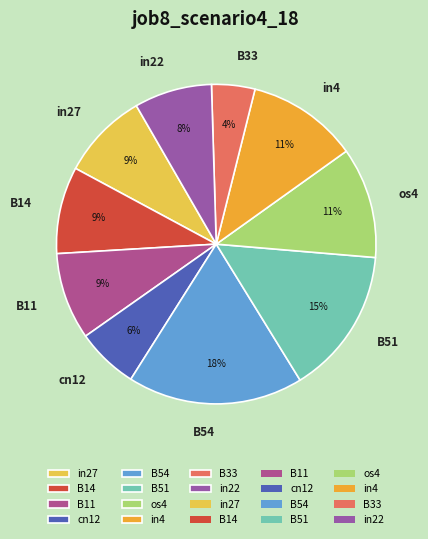

Between B54 and cn12, which is larger?

B54